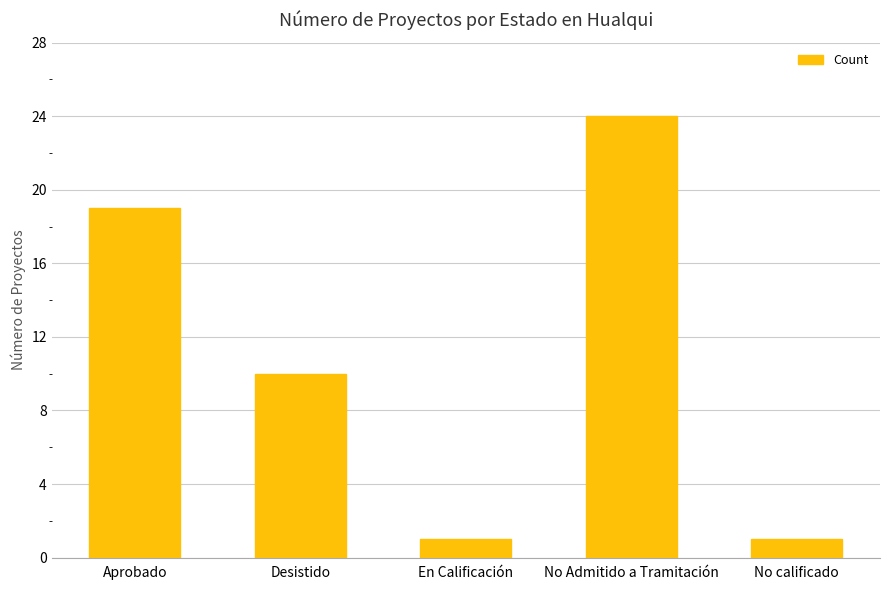

How many data points are less than 10?

2